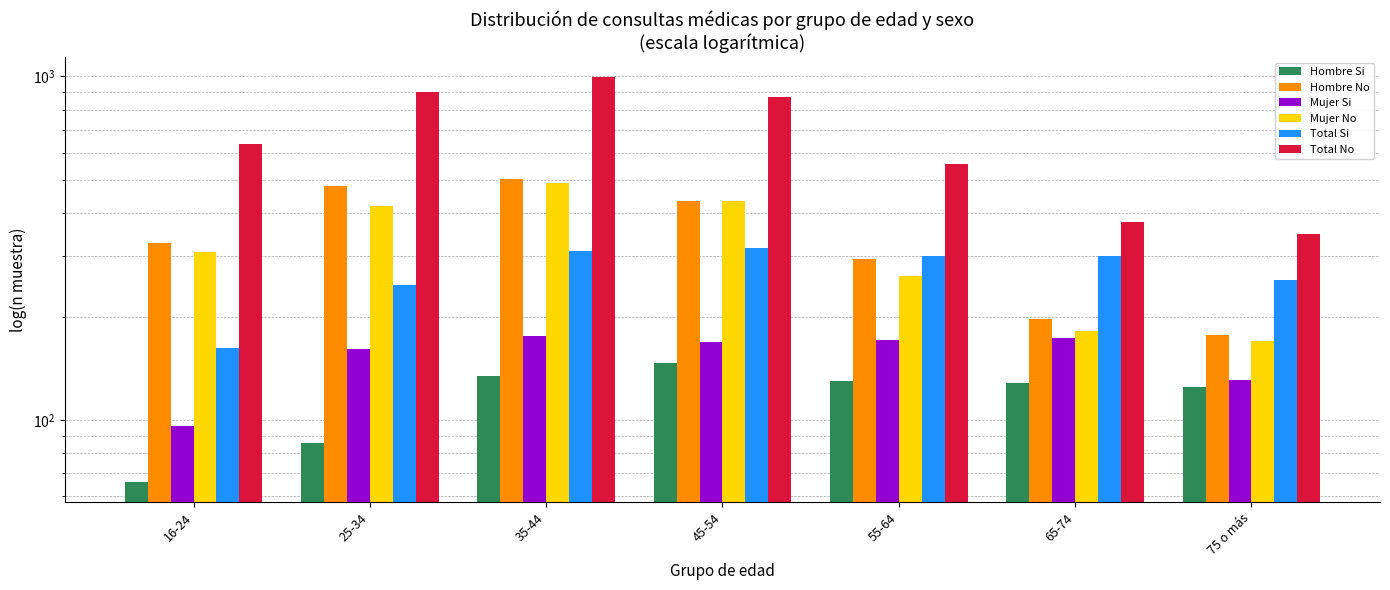

What is the spread (max minus min) of values at 45-54?

721